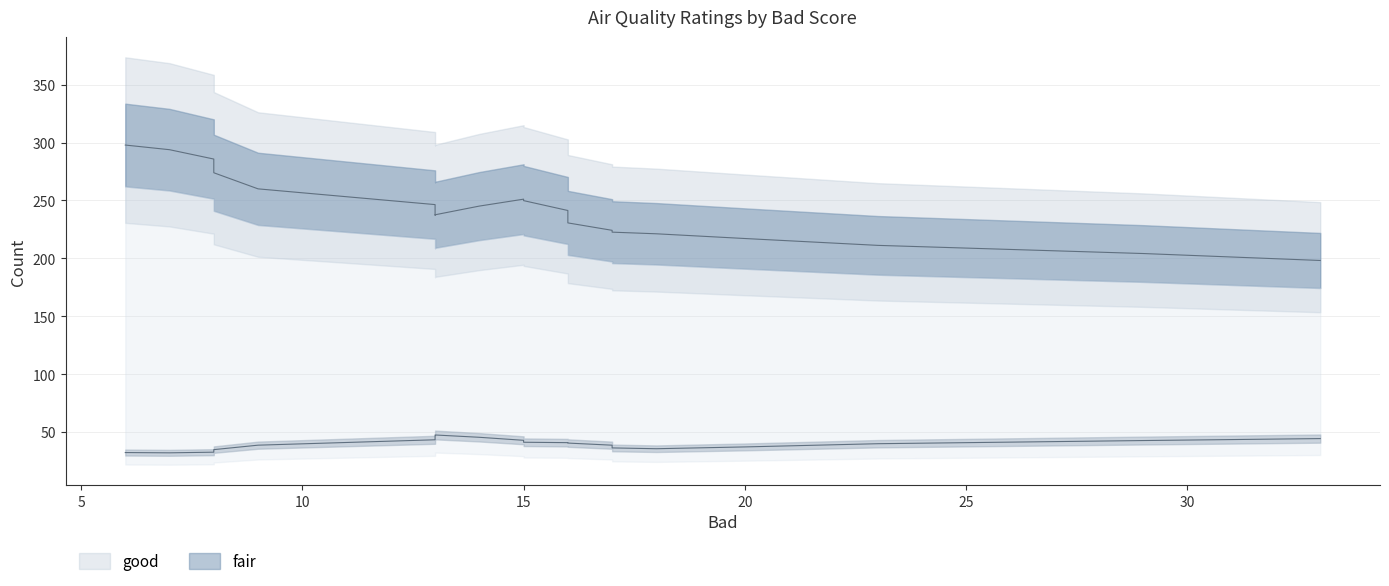

What is the value of the fair point at the 5th from the left?

43